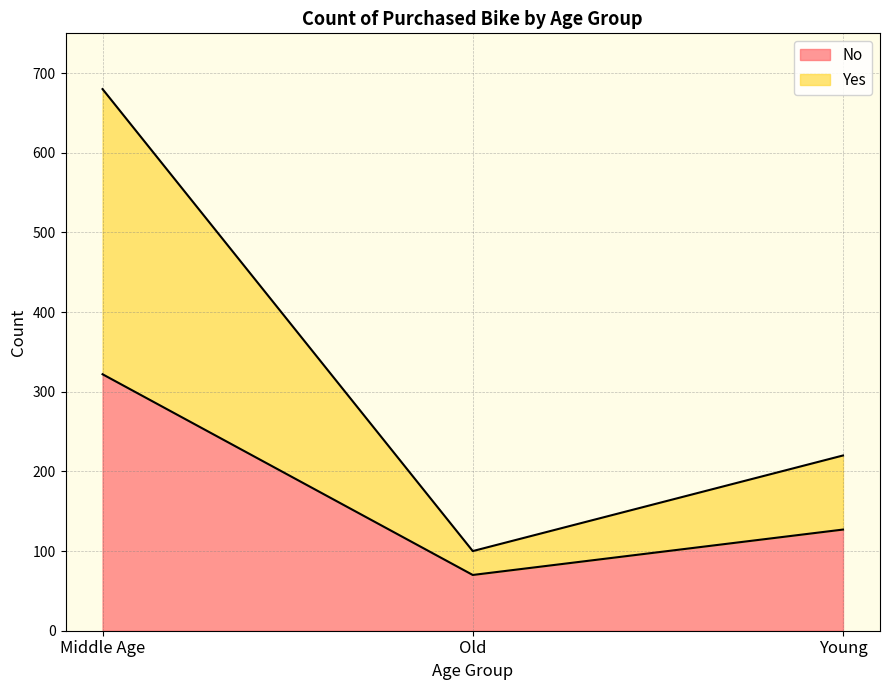

What is the total value across all series at Young?

220